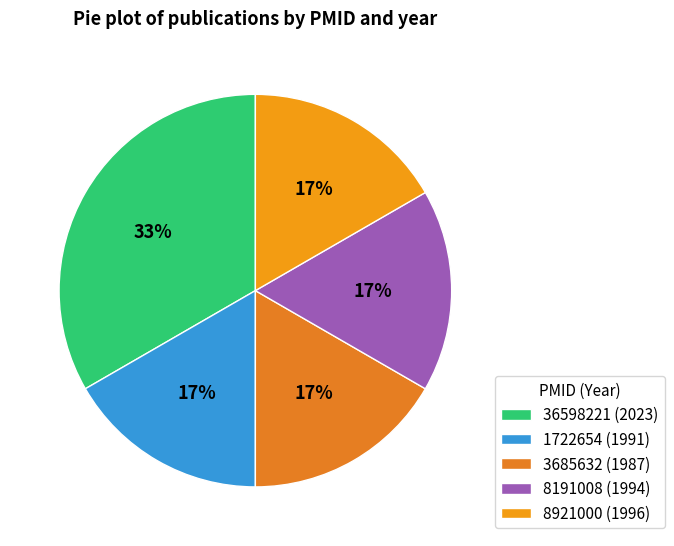

Which category has the smallest portion of the pie?

3685632 (1987)